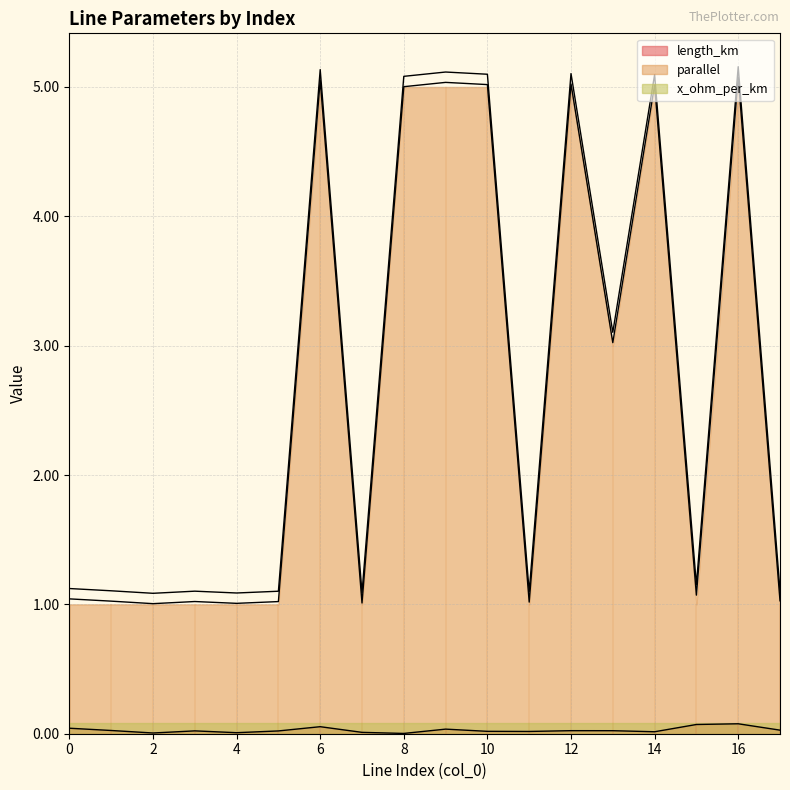

At which category does length_km reach its first local peak?

3